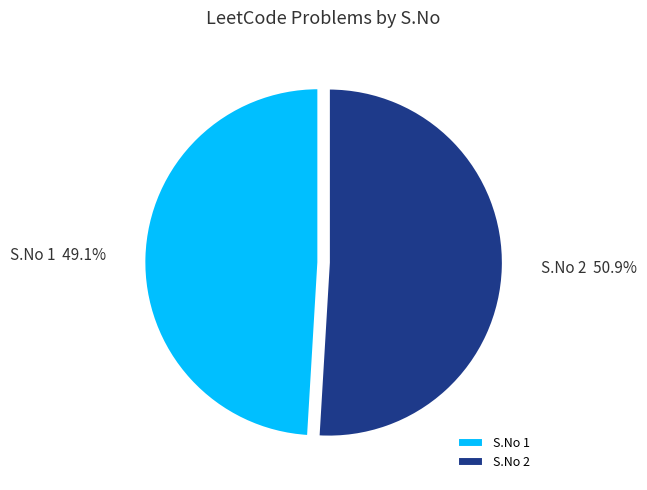

How many segments does this pie chart have?

2